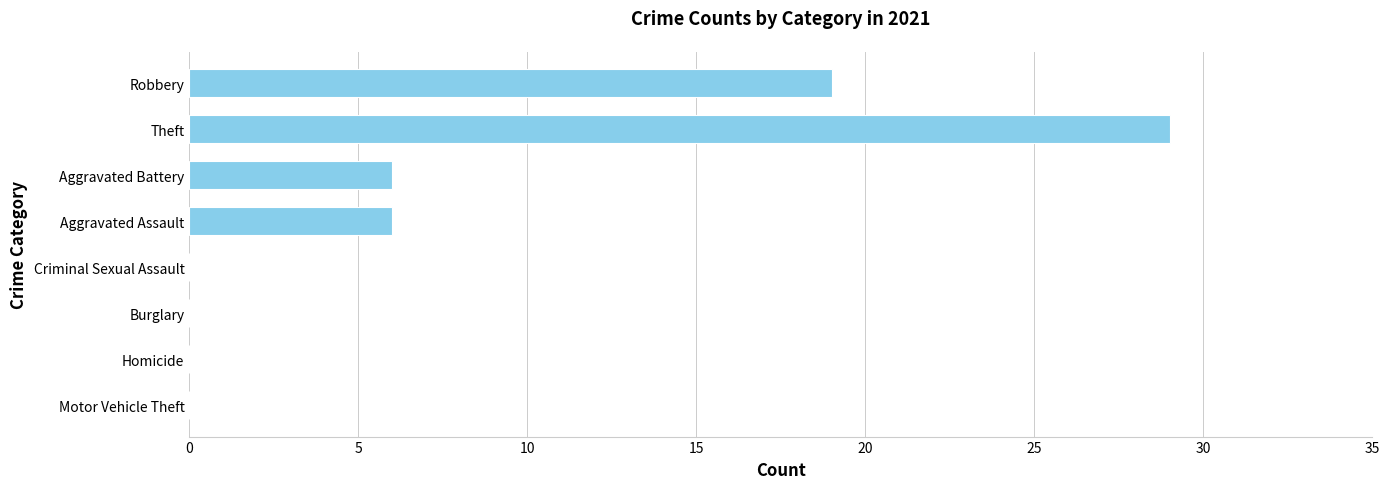

Is it true that the value at Homicide is 0?

True